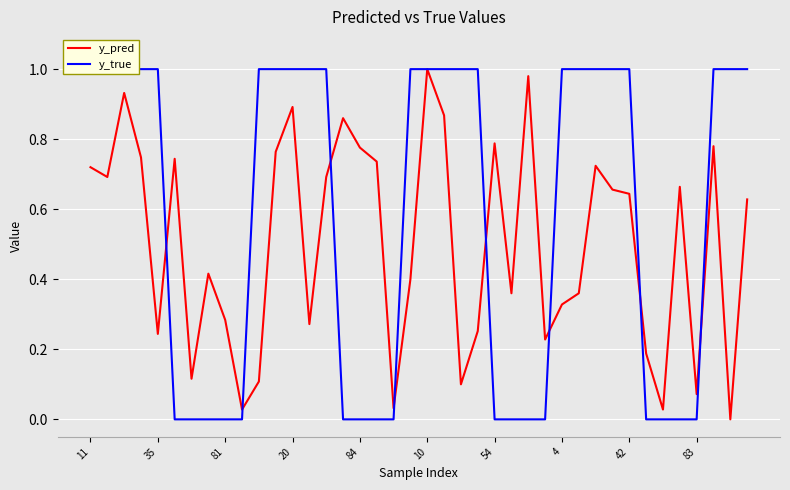

What is the label of the 9th point from the right?

31